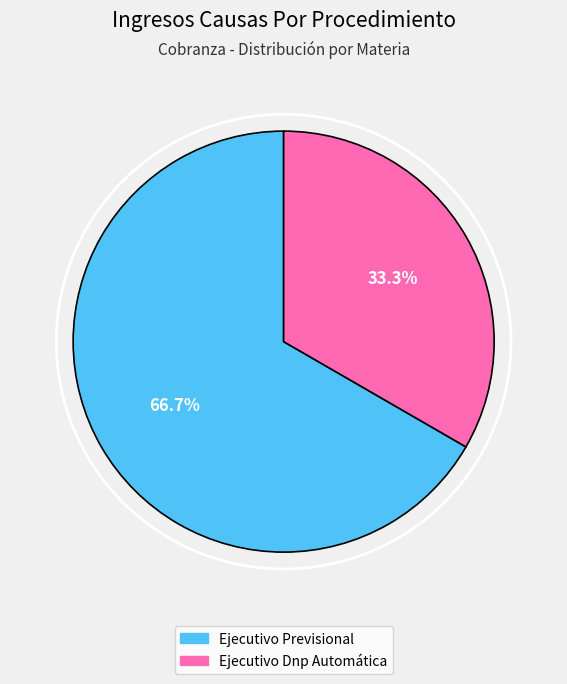

Between Ejecutivo Dnp Automática and Ejecutivo Previsional, which is larger?

Ejecutivo Previsional